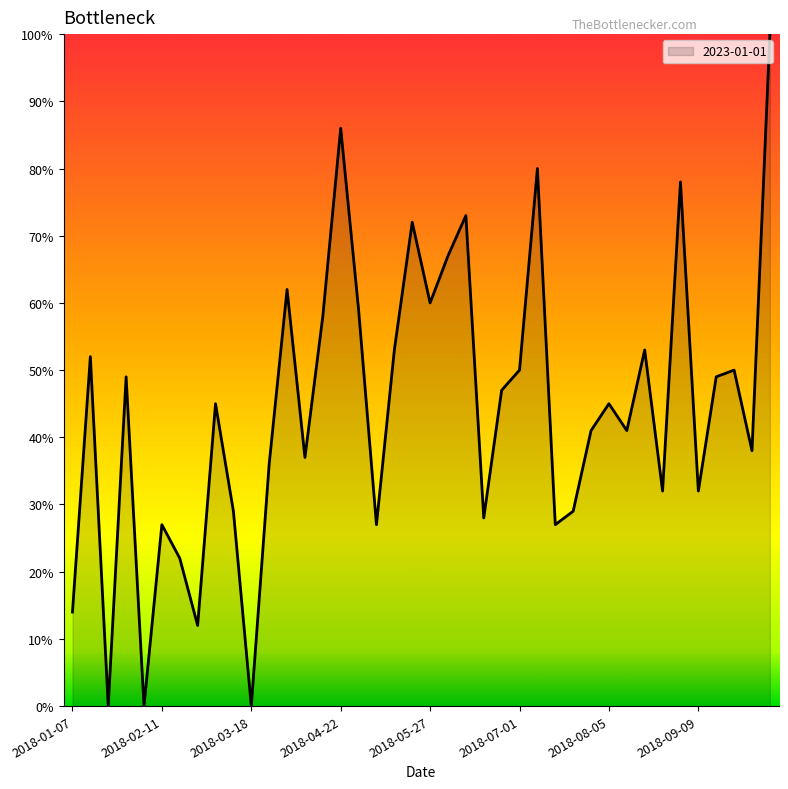

What is the difference between the maximum and minimum values?

100